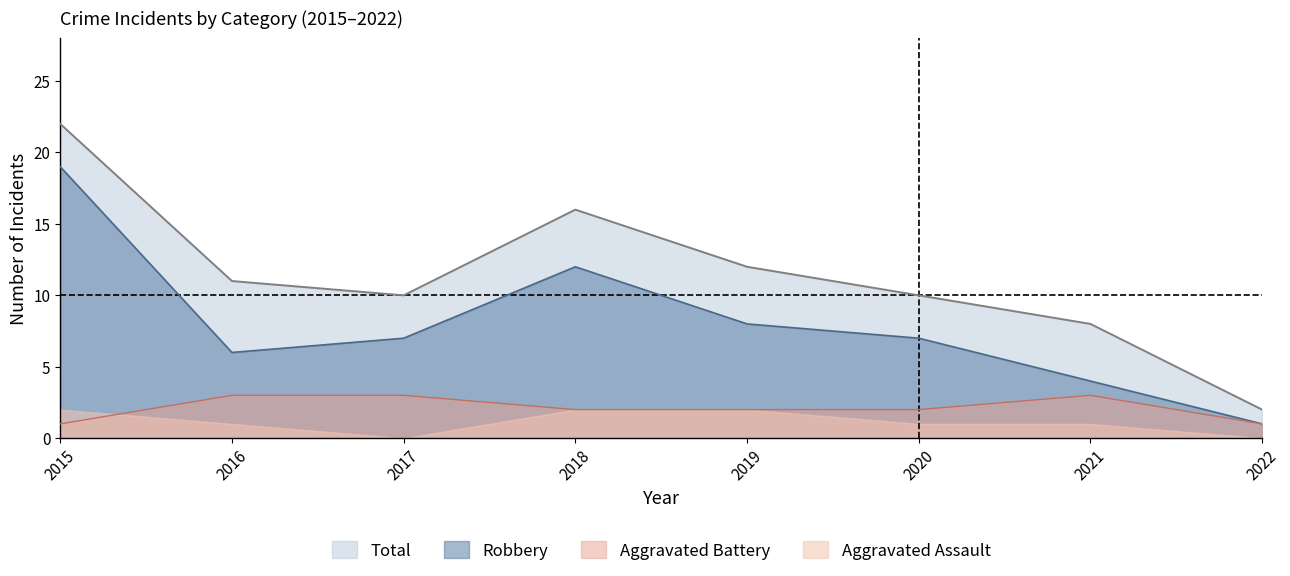

What is the minimum value shown in the chart?

0